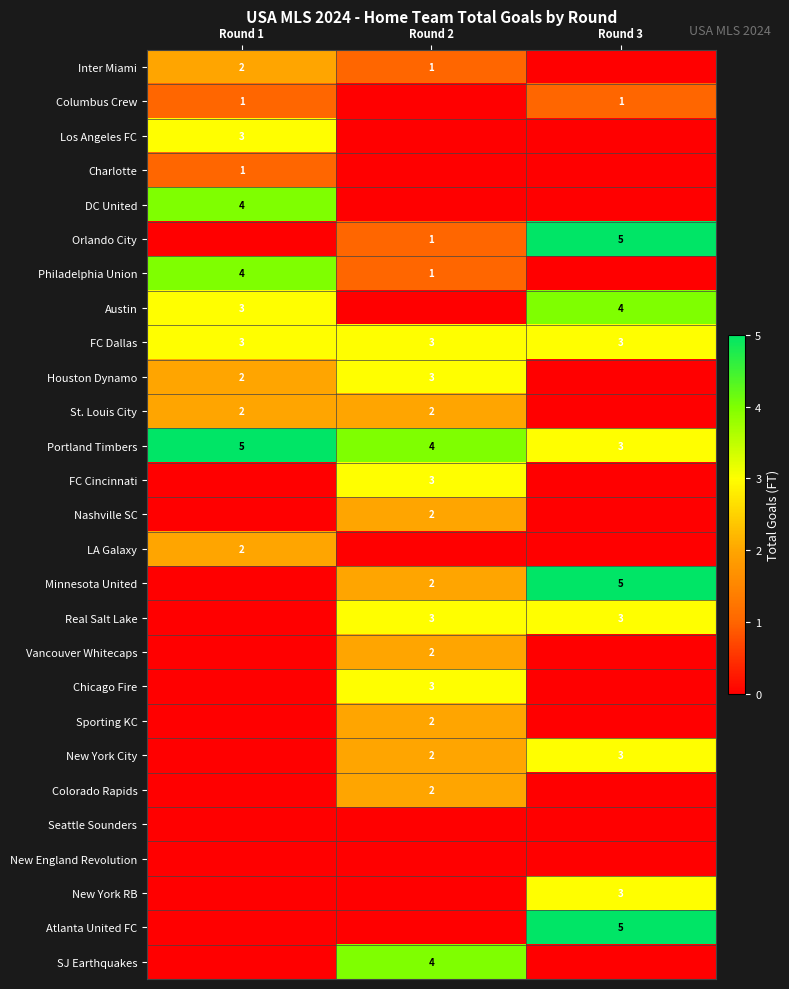

What is the maximum value shown in the chart?

5